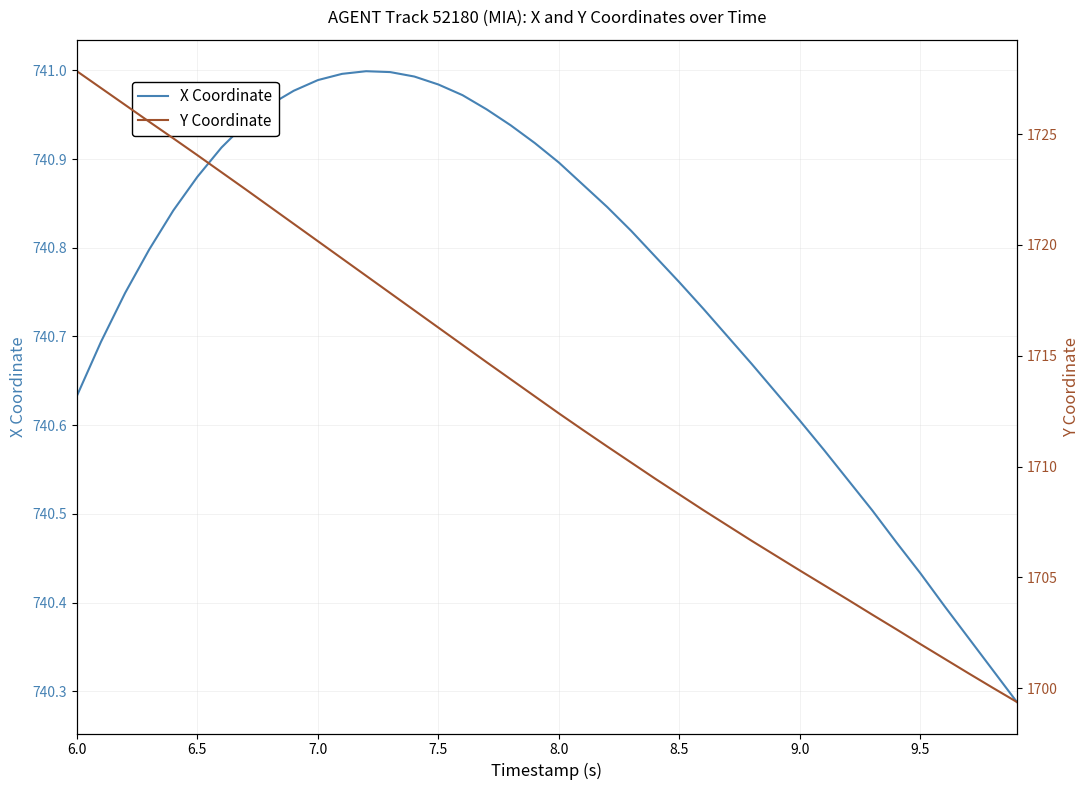

True or false: X Coordinate has a value of 424.7 at 6.0.

False